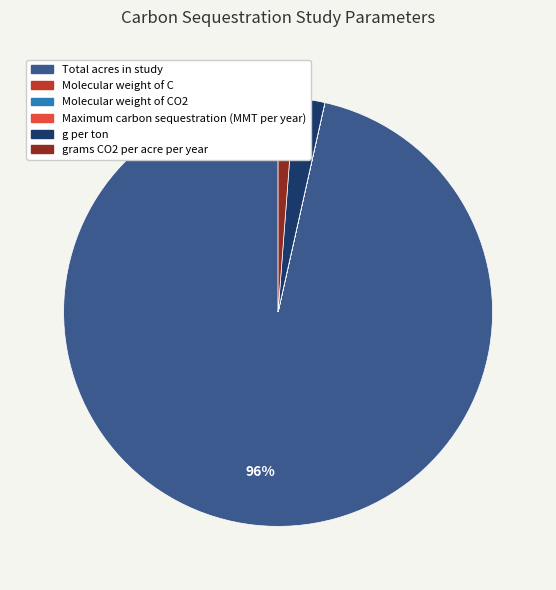

Is there a majority slice in this chart?

Yes